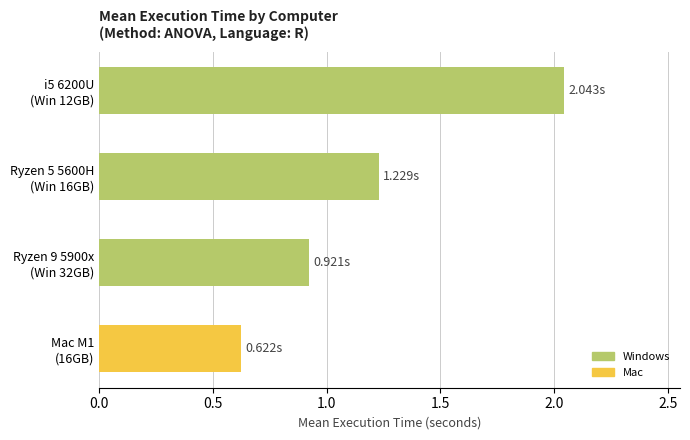

What is the difference between the maximum and second lowest values?

1.1